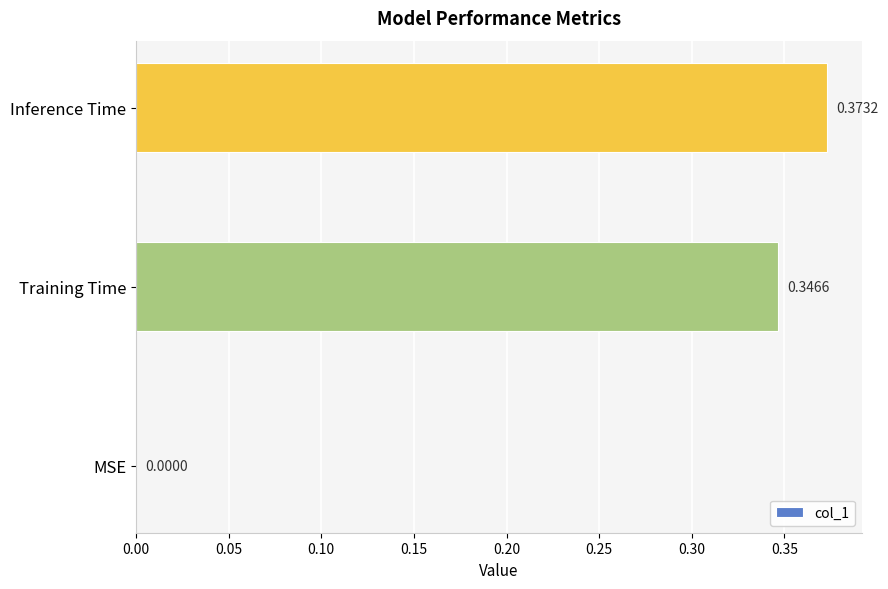

What is the sum of all values?

0.7